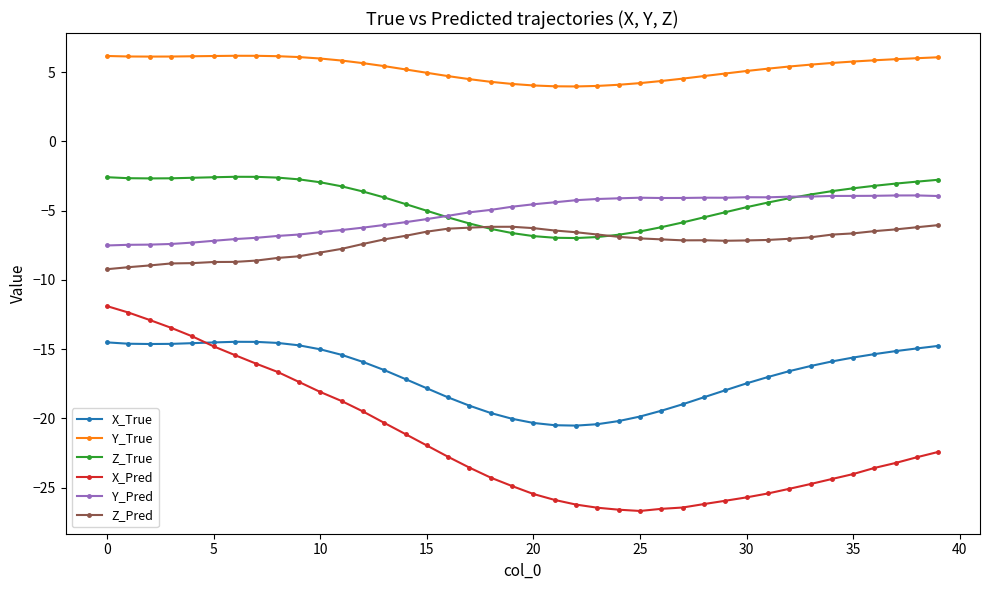

What is the value of the Z_Pred point at the 17th from the left?

-6.3